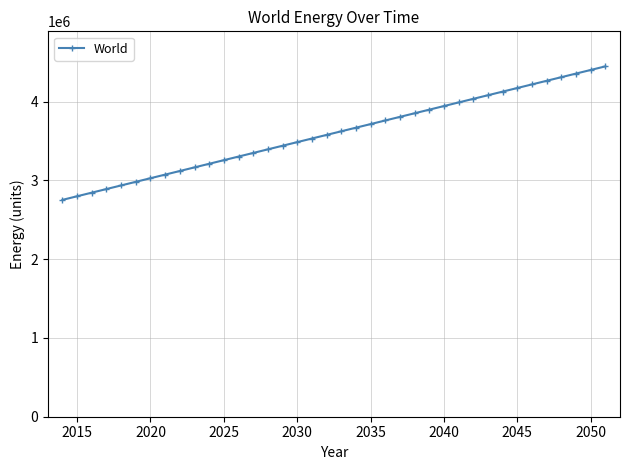

What is the value of the 6th point from the left?

2980842.2